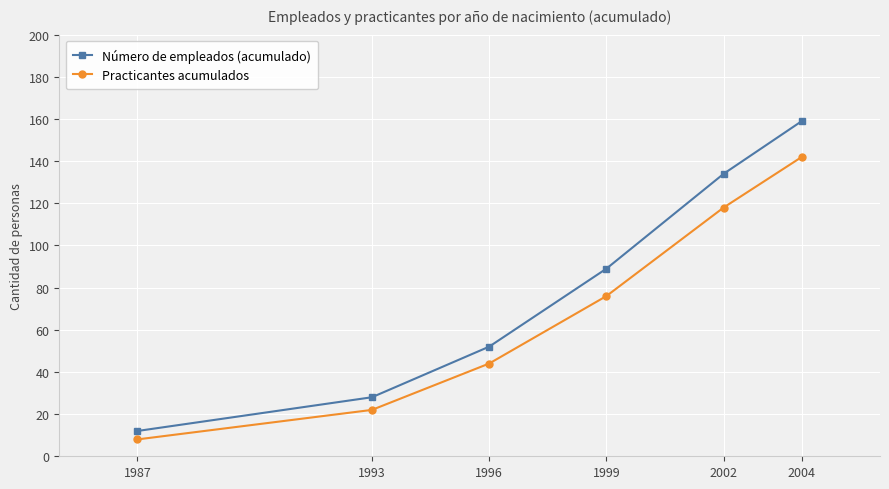

What is the difference between the Número de empleados (acumulado) values at 2002 and 1993?

106